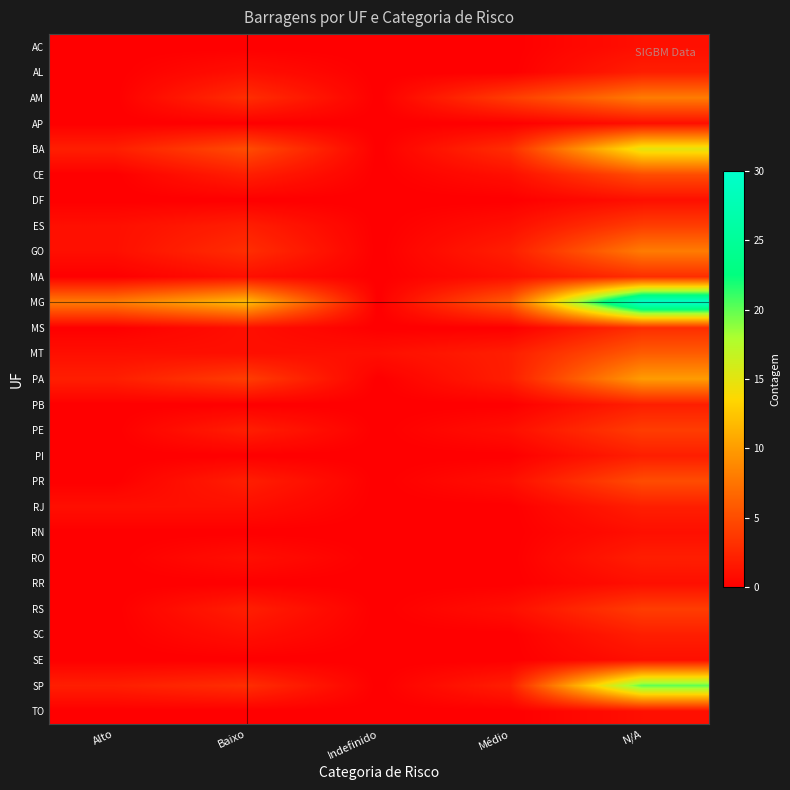

Which label corresponds to the smallest value in the chart?

Alto